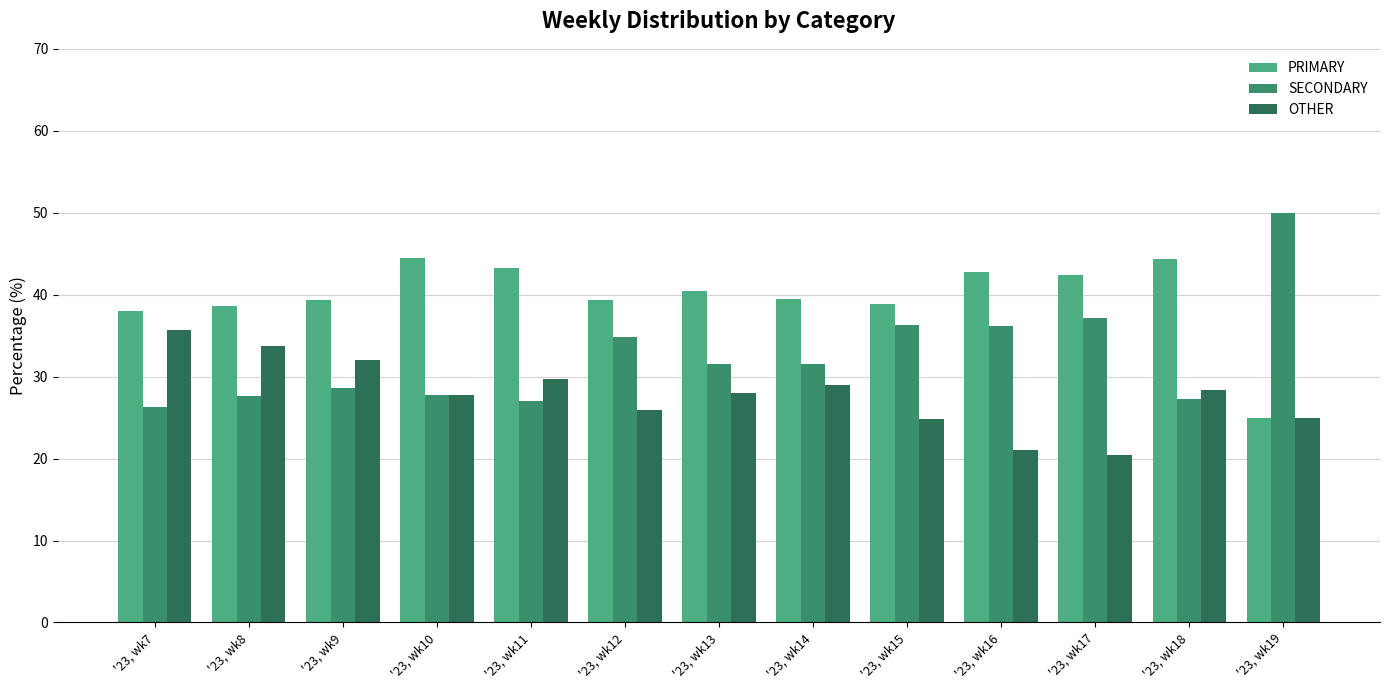

What is the difference between the highest and lowest values at '23, wk17?

22.0